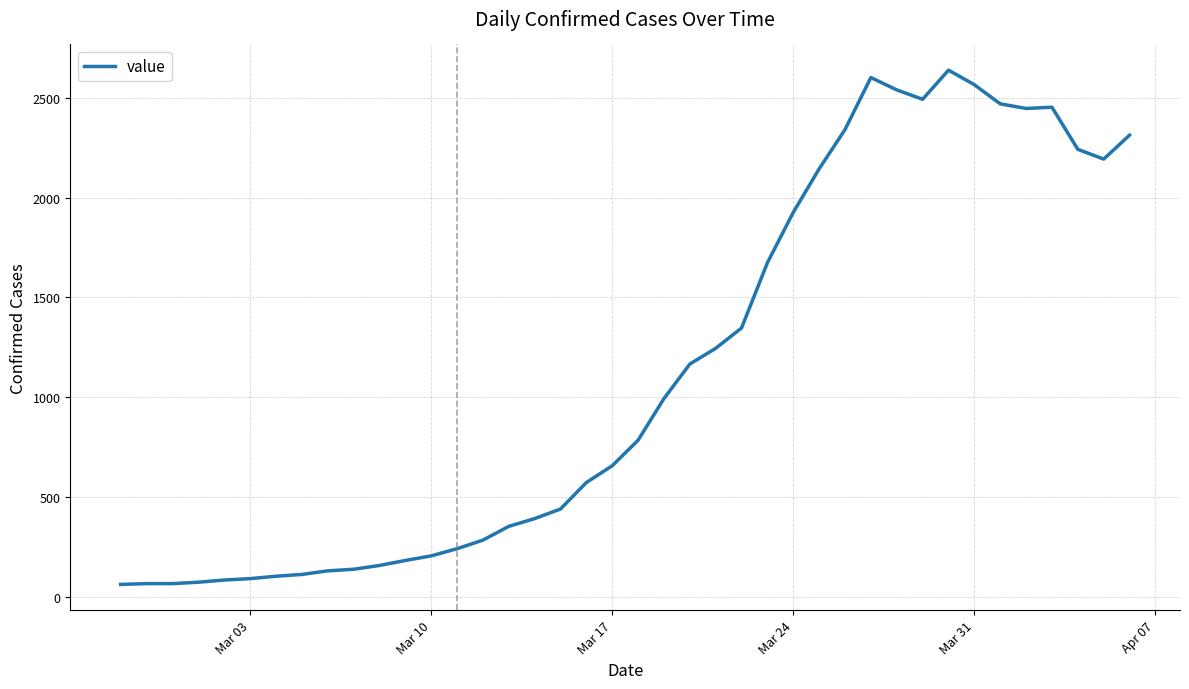

What is the difference between the maximum and minimum values?

2579